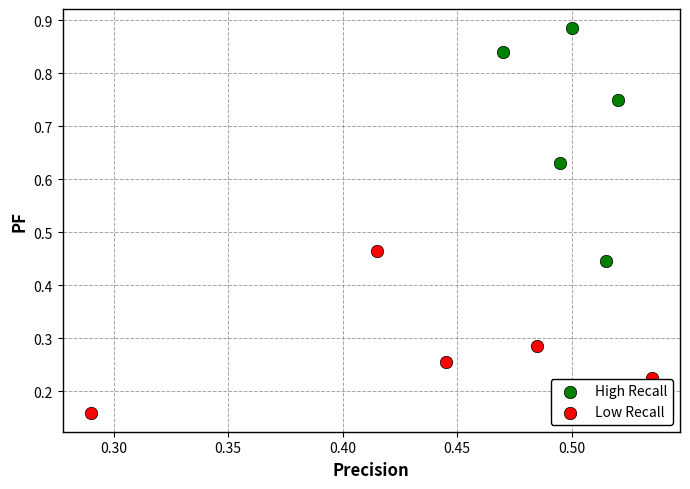

Which series contains the highest Y value?

High Recall